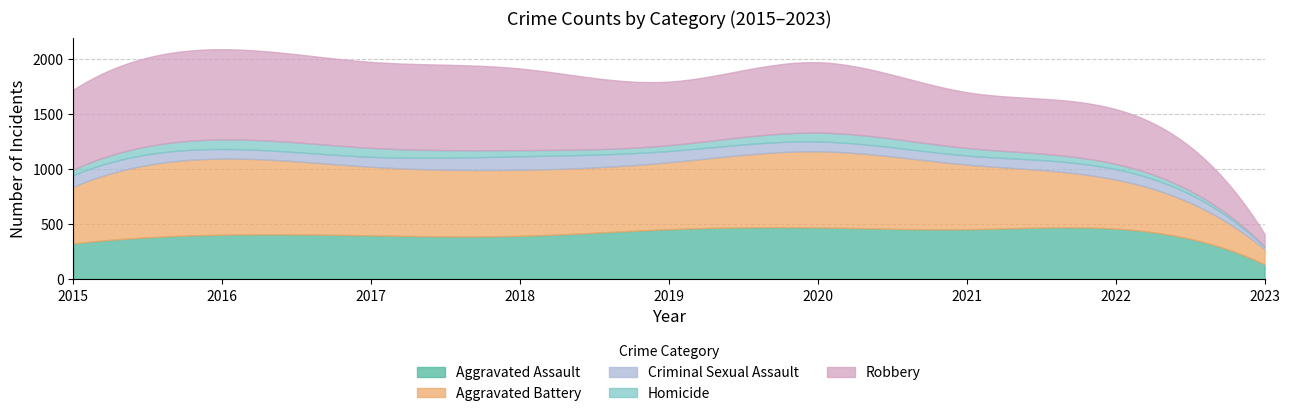

What is the minimum value shown in the chart?

9